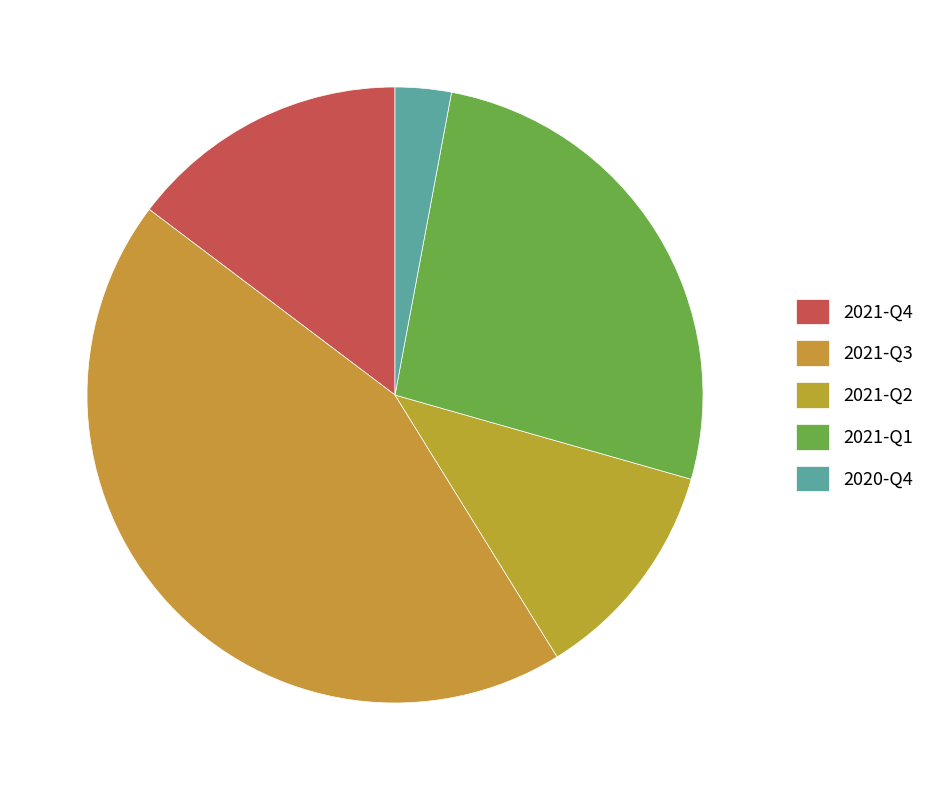

To the nearest percent, what is the combined percentage of 2021-Q1 and 2021-Q4?

41%